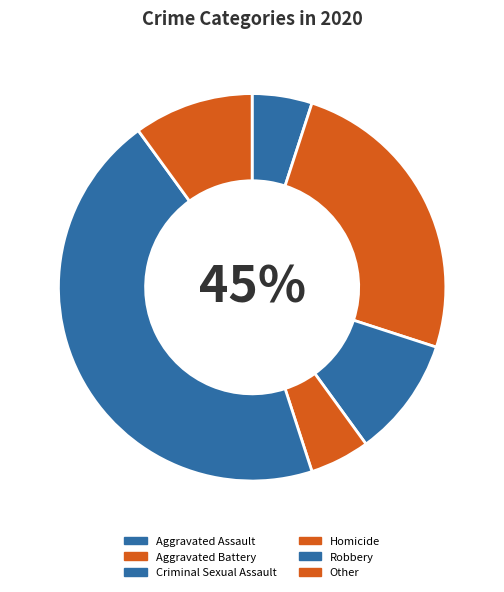

What is the smallest slice in the pie chart?

Aggravated Assault